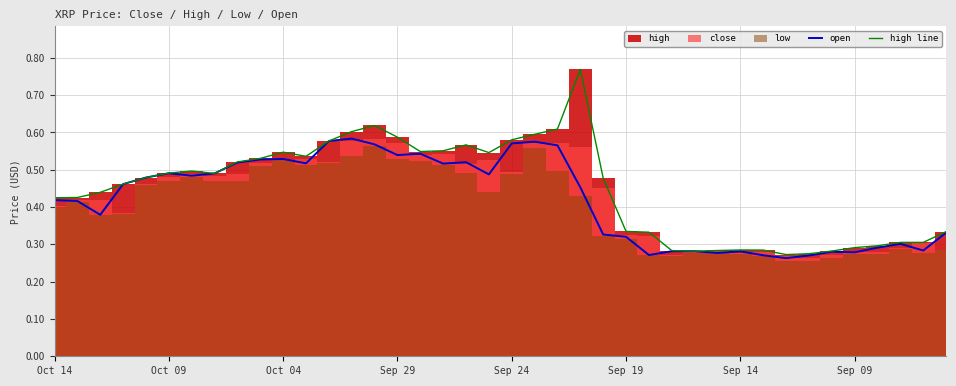

What is the approximate value of high line at 37?

0.3